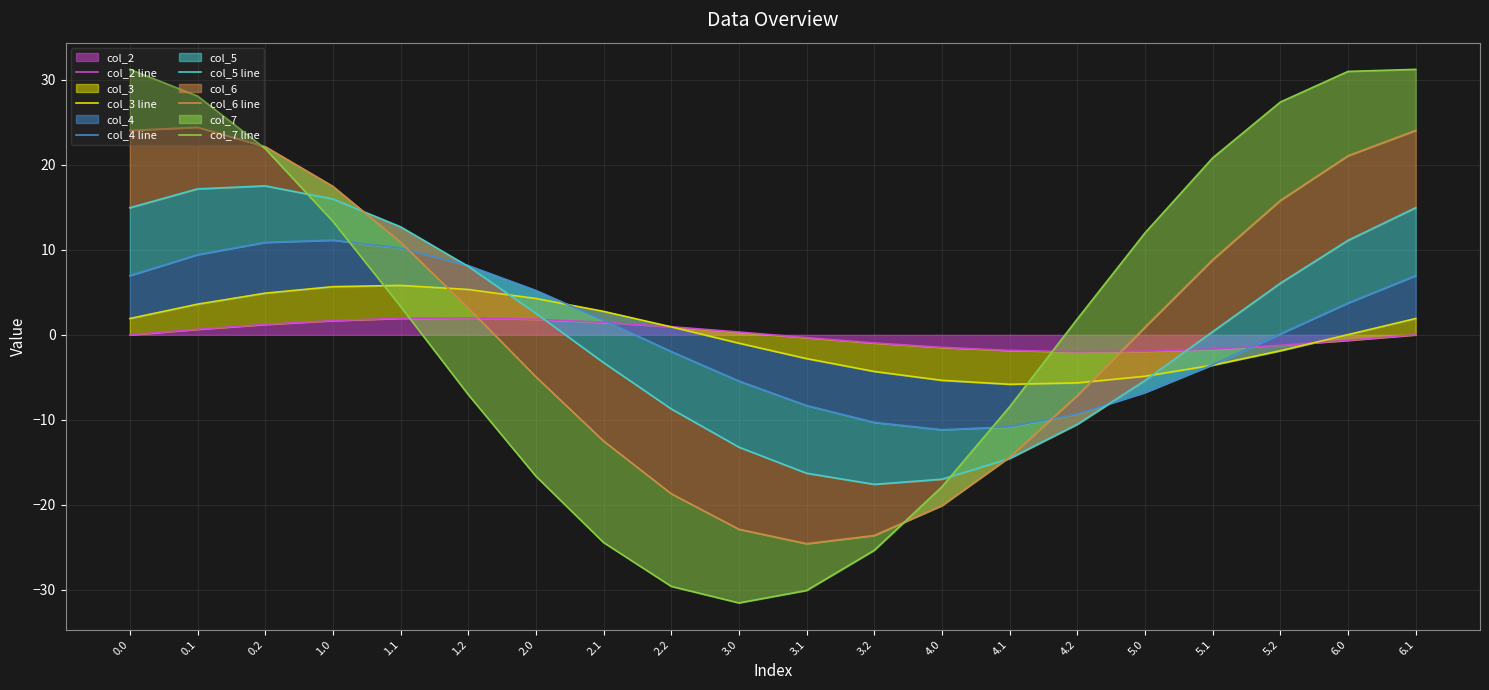

What is the label of the 16th point from the left?

5.0